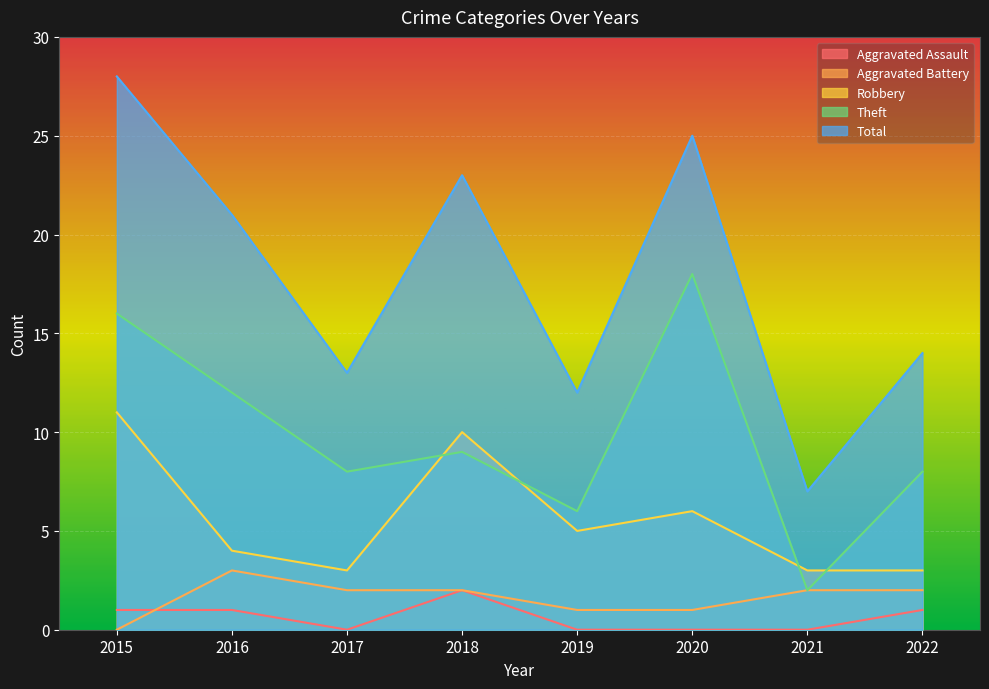

Which series has the widest spread of values?

Total